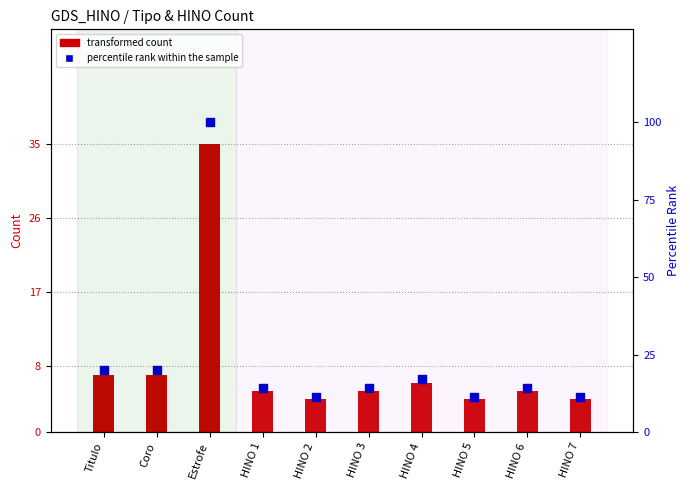

At which category is the sum across all series the highest?

Estrofe